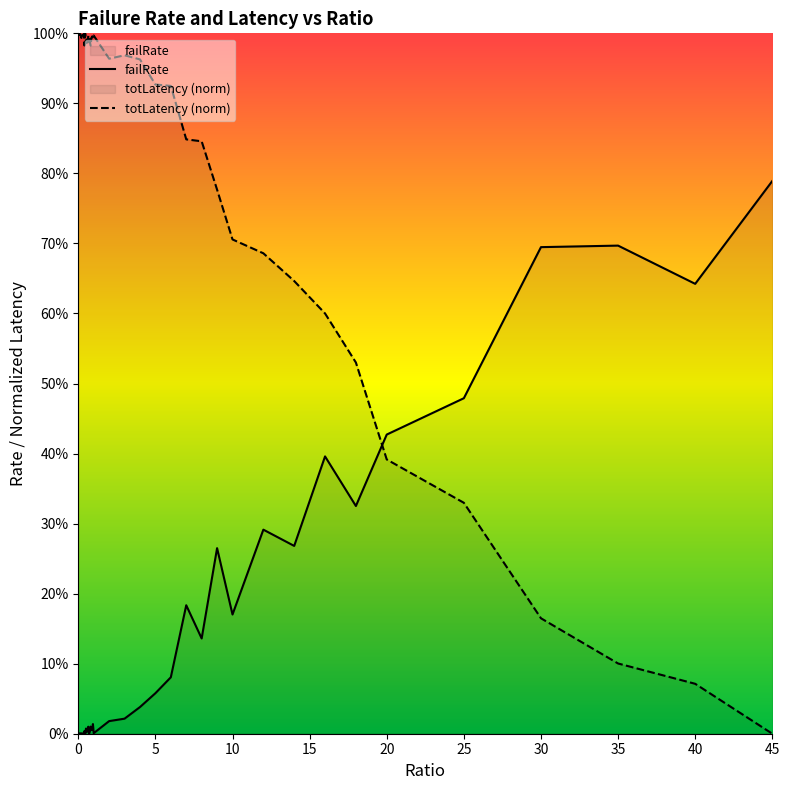

How many lines are shown in the chart?

2